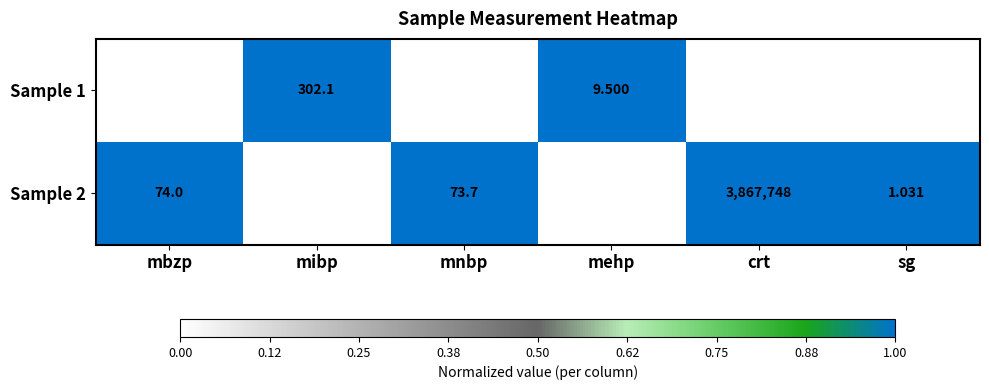

How many series are shown in this chart?

2